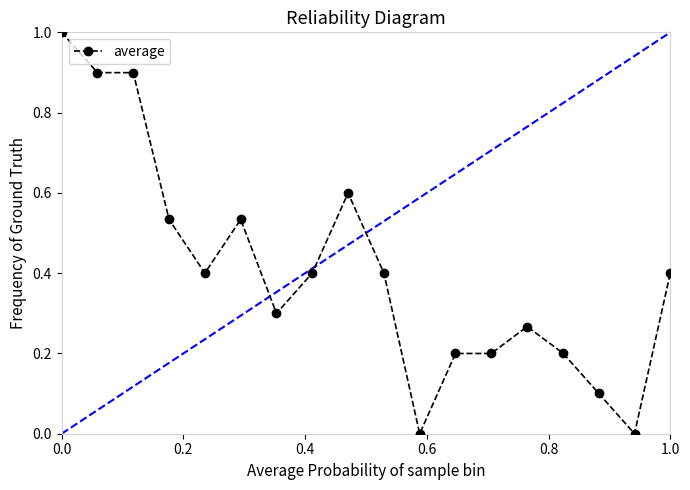

Count the values in the range 0 to 1.

18